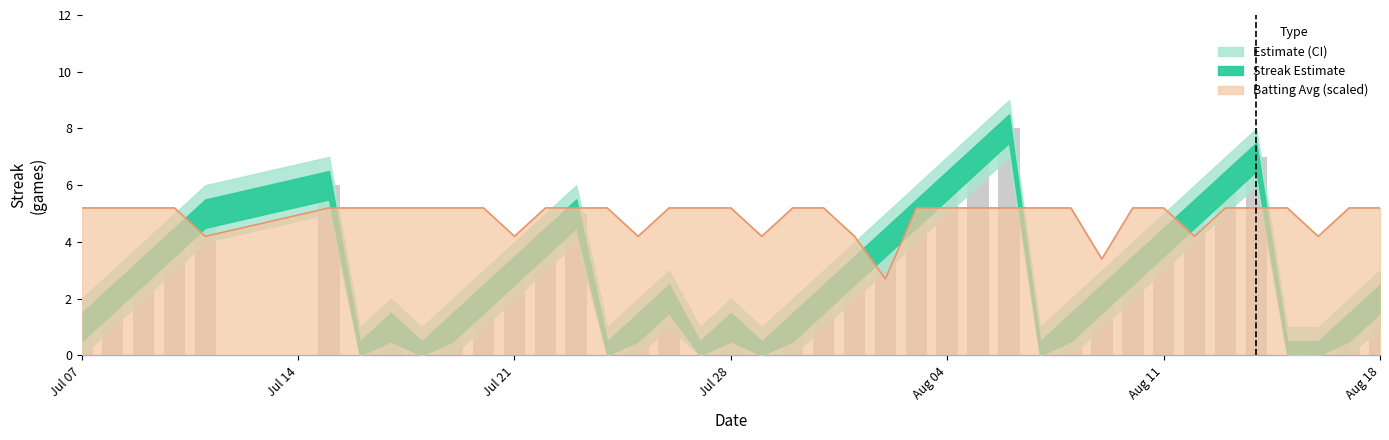

What is the label of the 22nd bar from the right?

2010-07-28